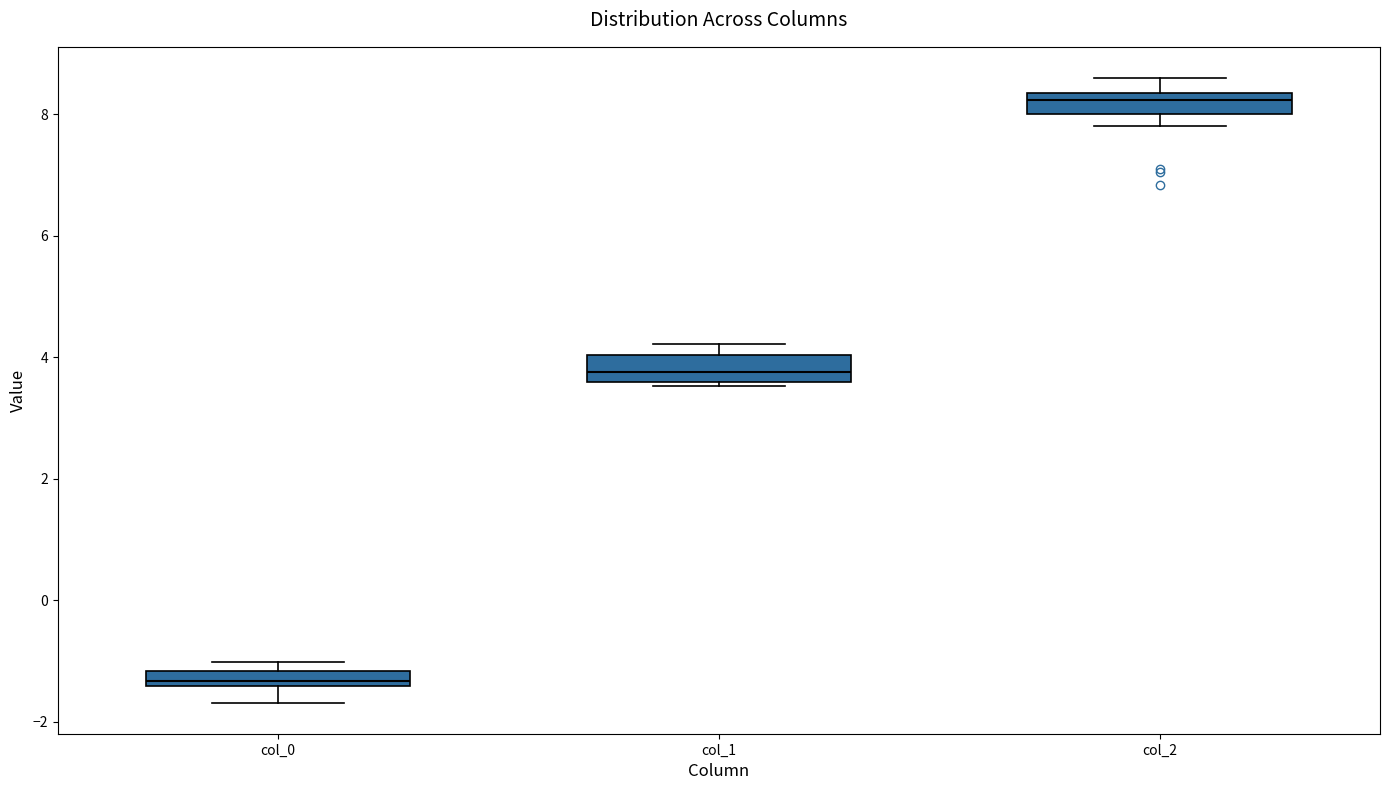

Which box's median line is the highest?

col_2